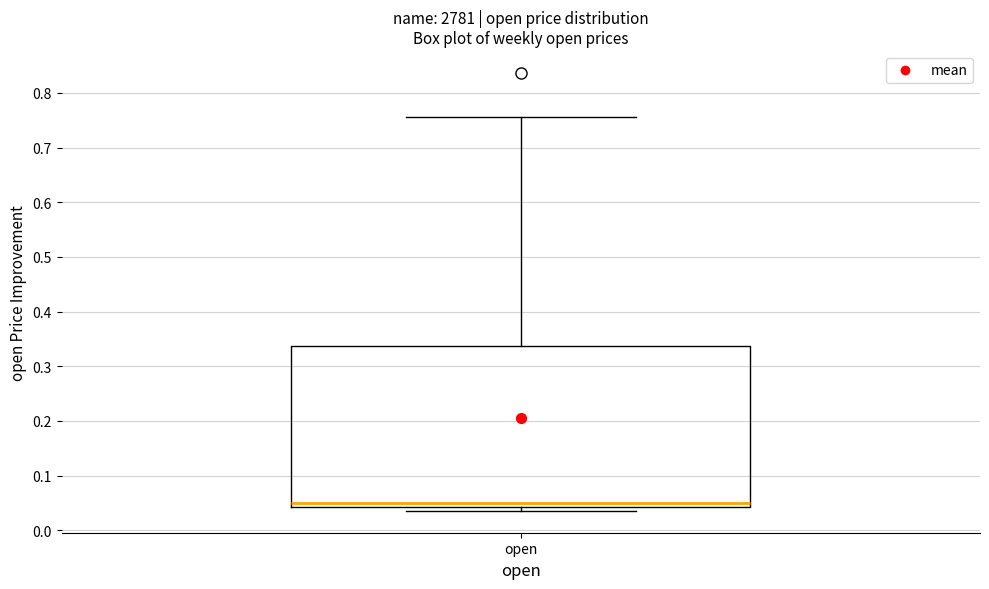

Transcribe this box plot: give where the median line is, the range the box spans, and where the two whiskers end, as read against the y-axis. The values are not printed on the chart, so give them approximately, as read against the axis.

median 0.05, box 0.04 to 0.34, whiskers 0.04 (just below the box's lower edge) to 0.76